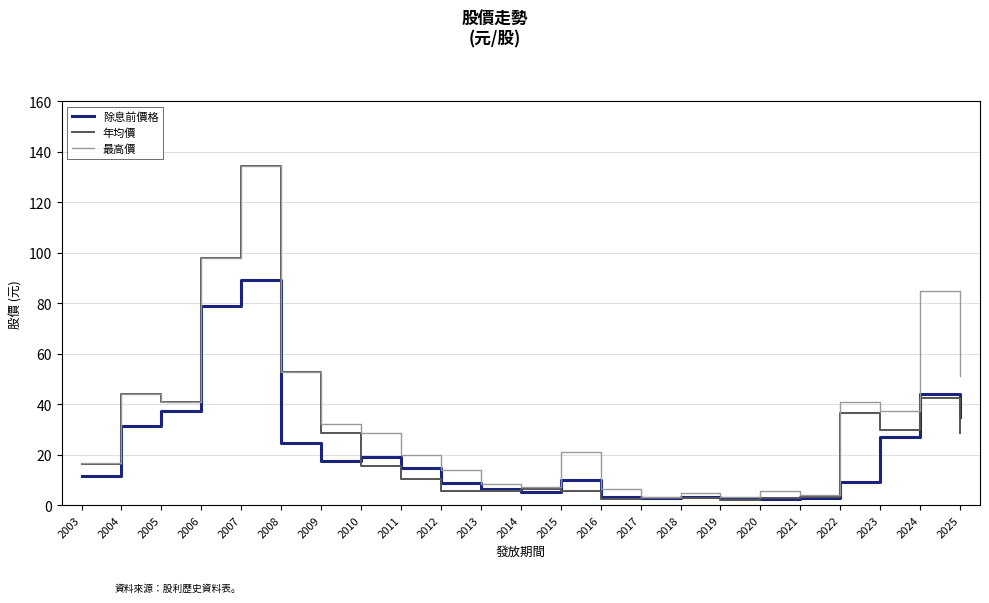

Where does the 除息前價格 series first go above 11?

2003